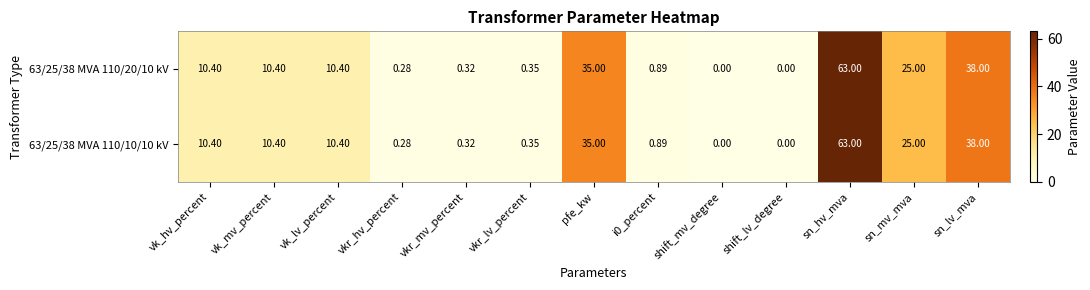

Where does the 63/25/38 MVA 110/10/10 kV series first go above 10?

vk_hv_percent